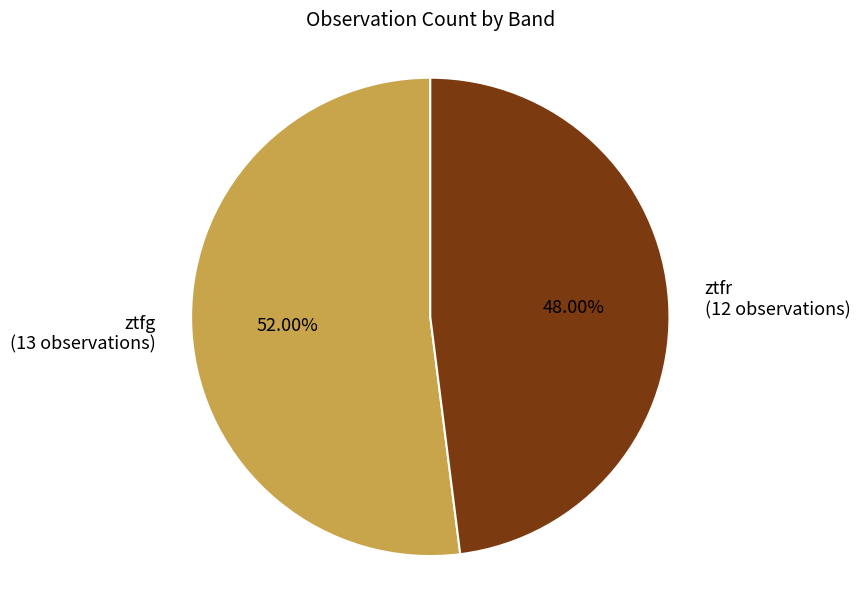

To the nearest percent, what is the difference between the largest and smallest slice percentages?

4%